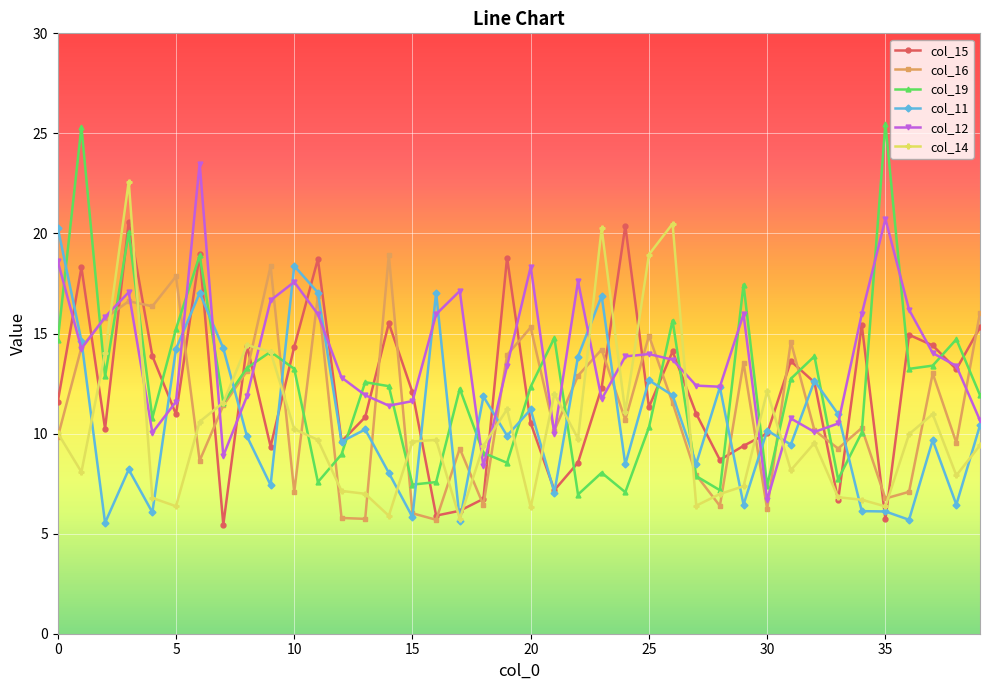

The col_14 series shows 6.4 at 27. True or false?

True